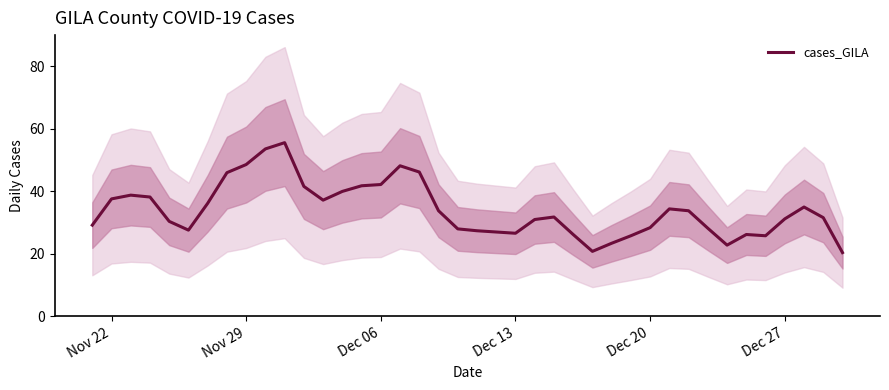

What is the sum of all values?

1358.6